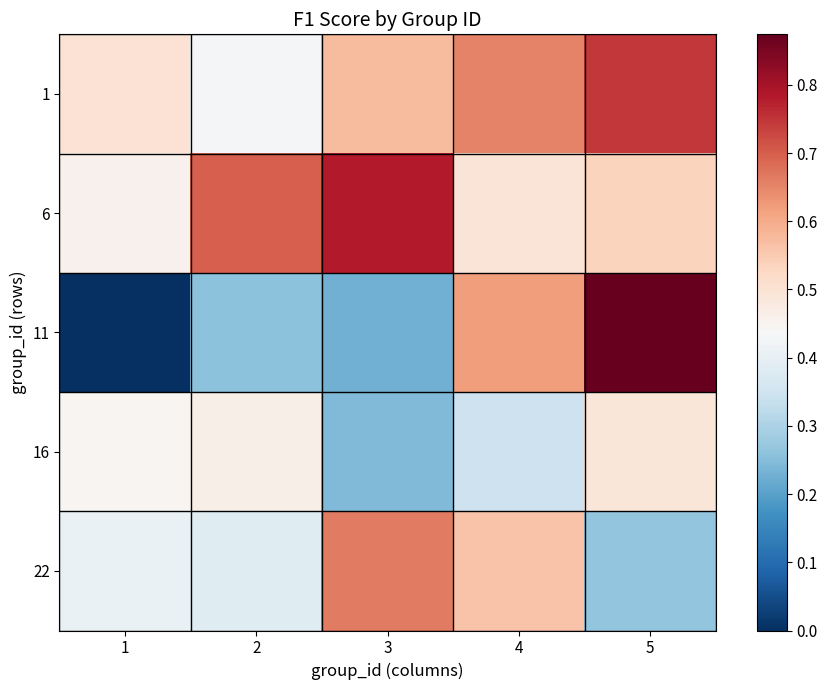

Which label corresponds to the largest value in the chart?

5